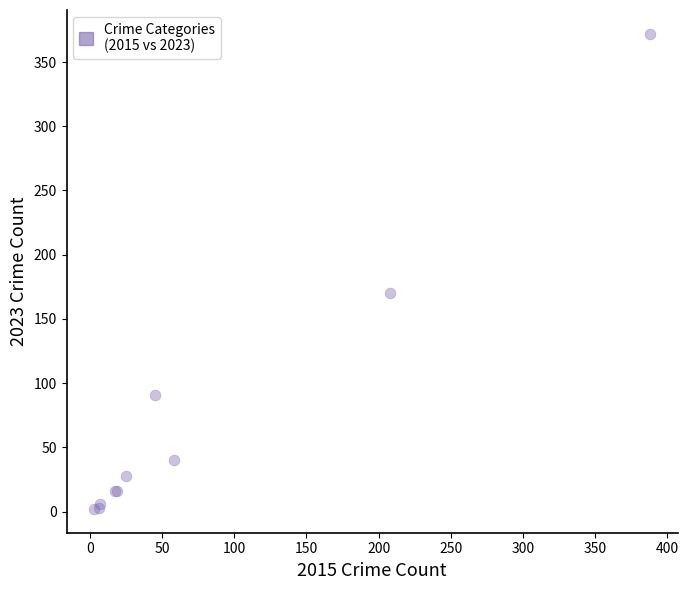

What Y value in the scatter plot is closest to 187?

170